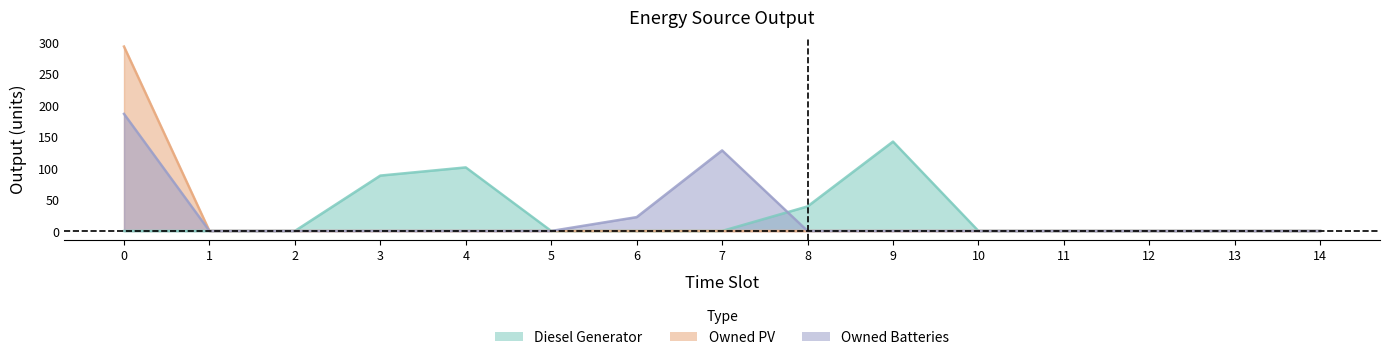

True or false: Owned PV has more than 2 interior local peaks.

False